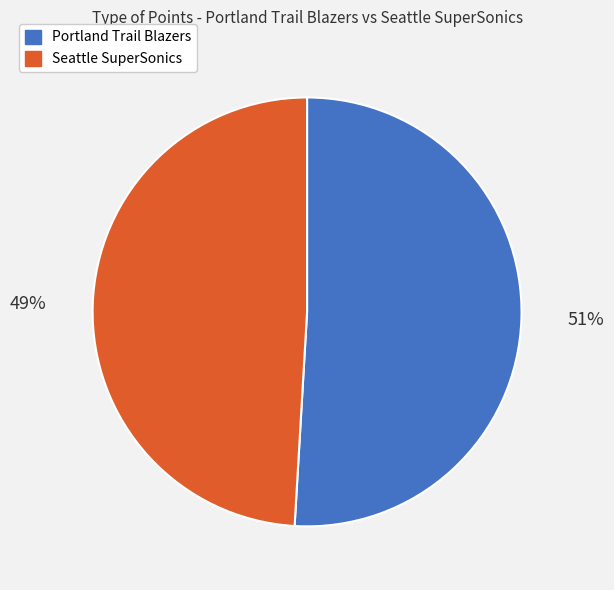

Do Portland Trail Blazers and Seattle SuperSonics together represent more than half of the pie?

Yes